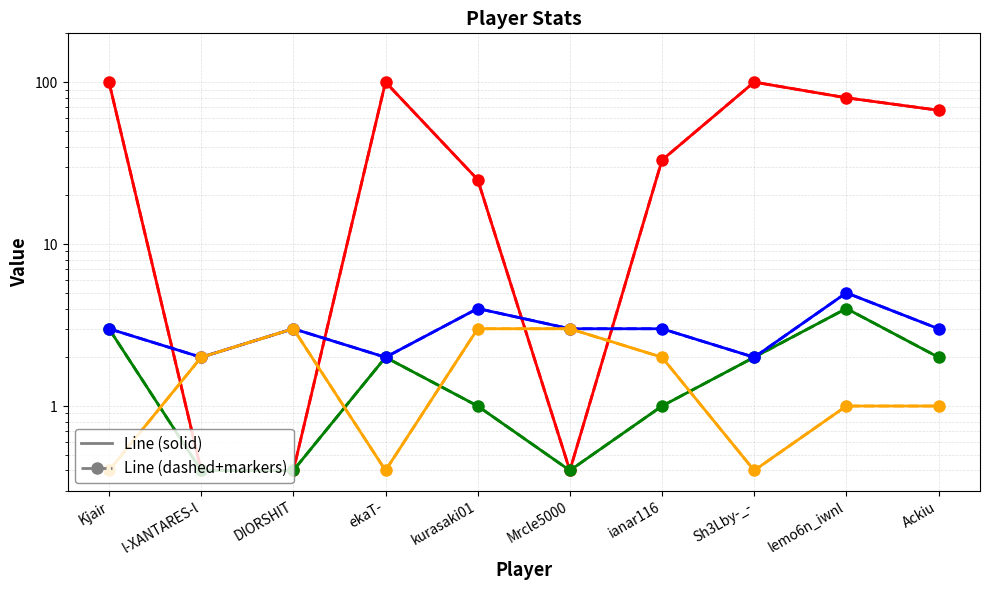

How many distinct data groups are displayed?

4